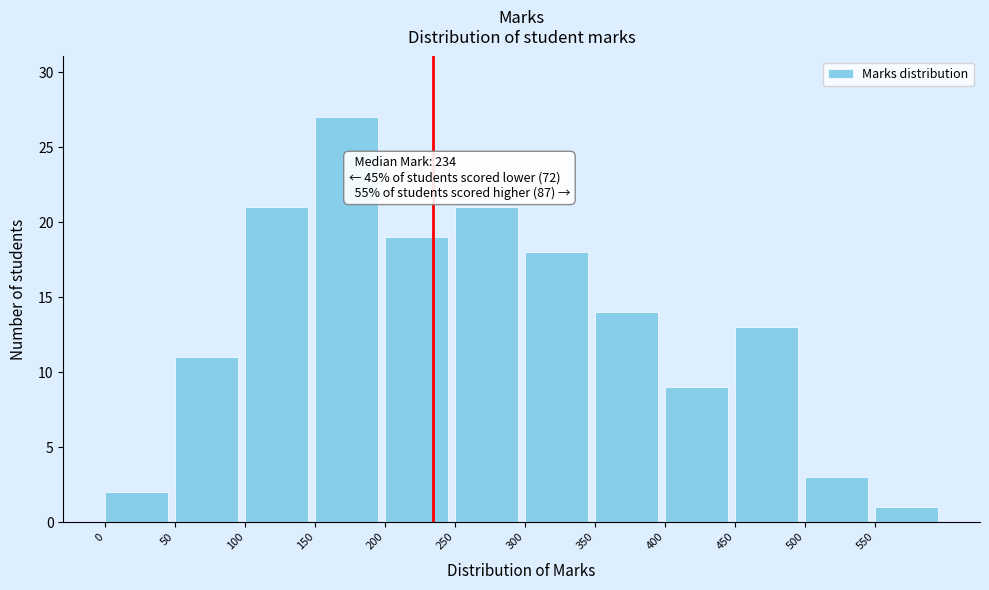

Over which range of the x-axis is the bar tallest?

150 to 200